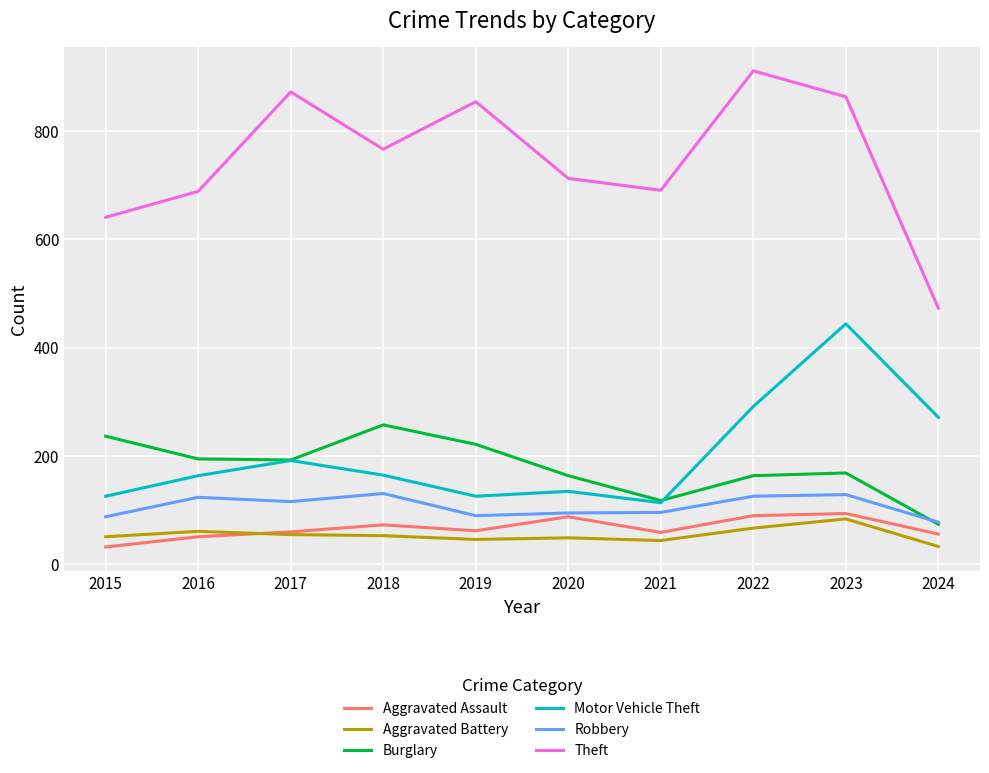

Is the value of Motor Vehicle Theft at 2020 greater than the value of Theft at 2016?

No